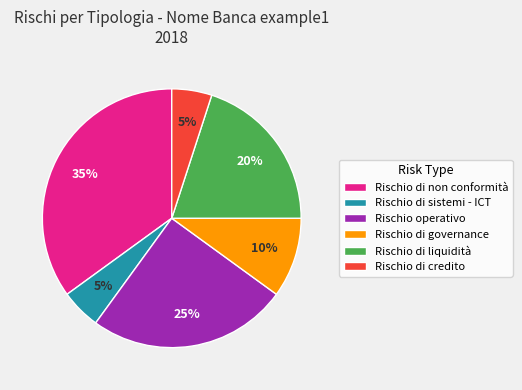

To the nearest percent, what is the difference between the largest and smallest slice percentages?

30%